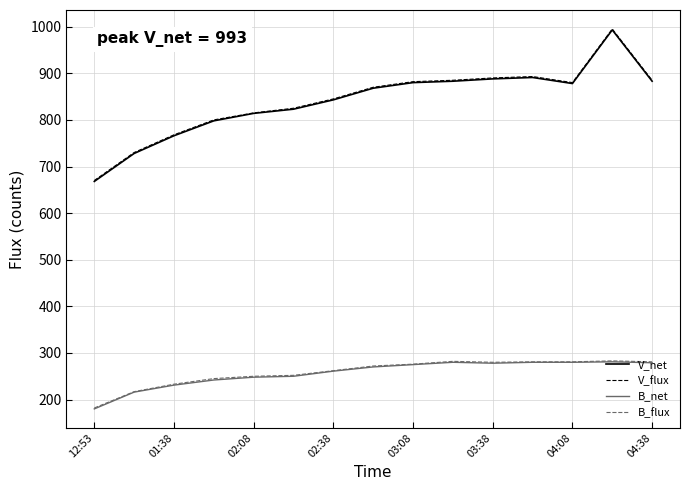

What is the maximum value for B_net?

281